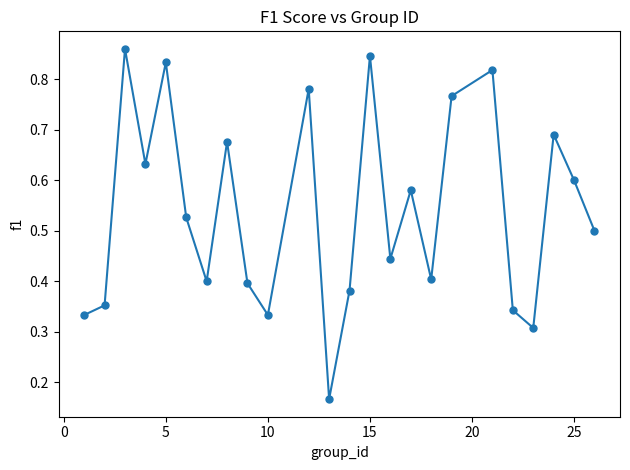

True or false: the data has more than 0 interior local peaks.

True